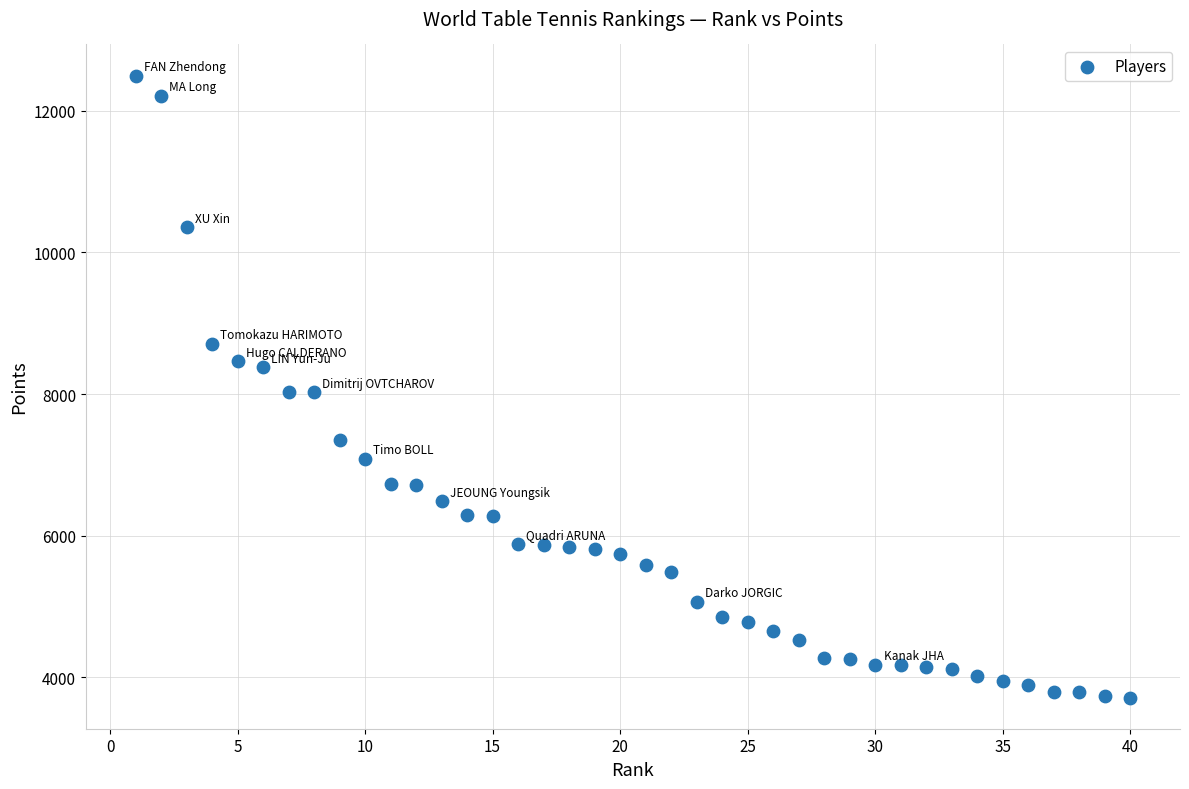

What is the range of X values (max minus min)?

39